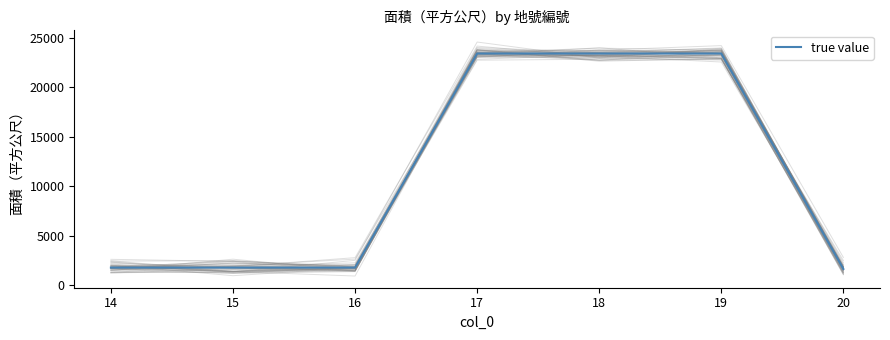

Rank the categories by value from lowest to highest.

20, 14, 15, 16, 17, 18, 19